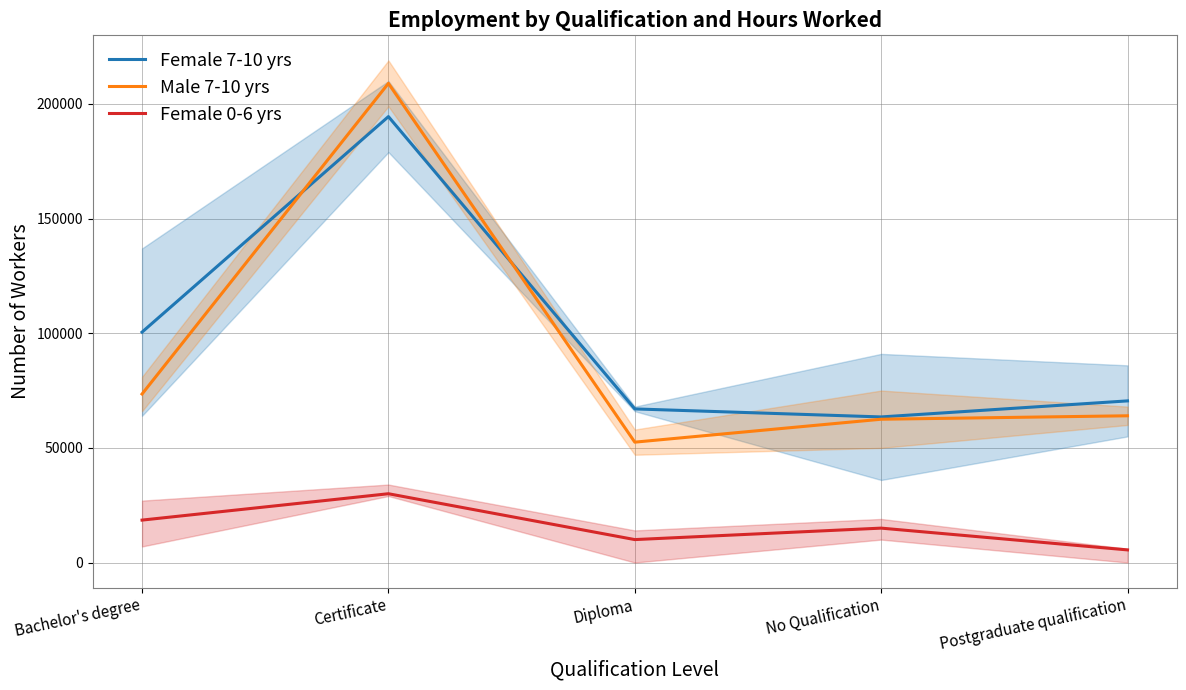

How many lines are shown in the chart?

3